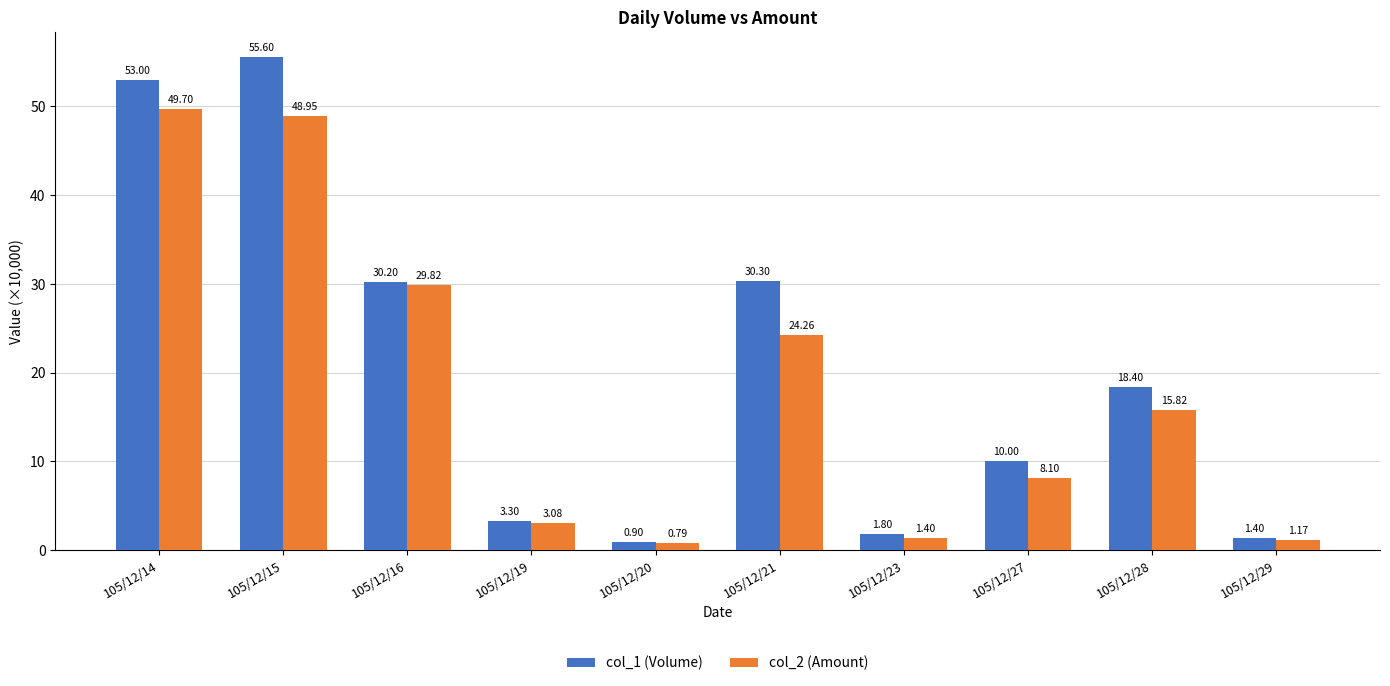

How many data points in col_2 (Amount) are above 15?

5